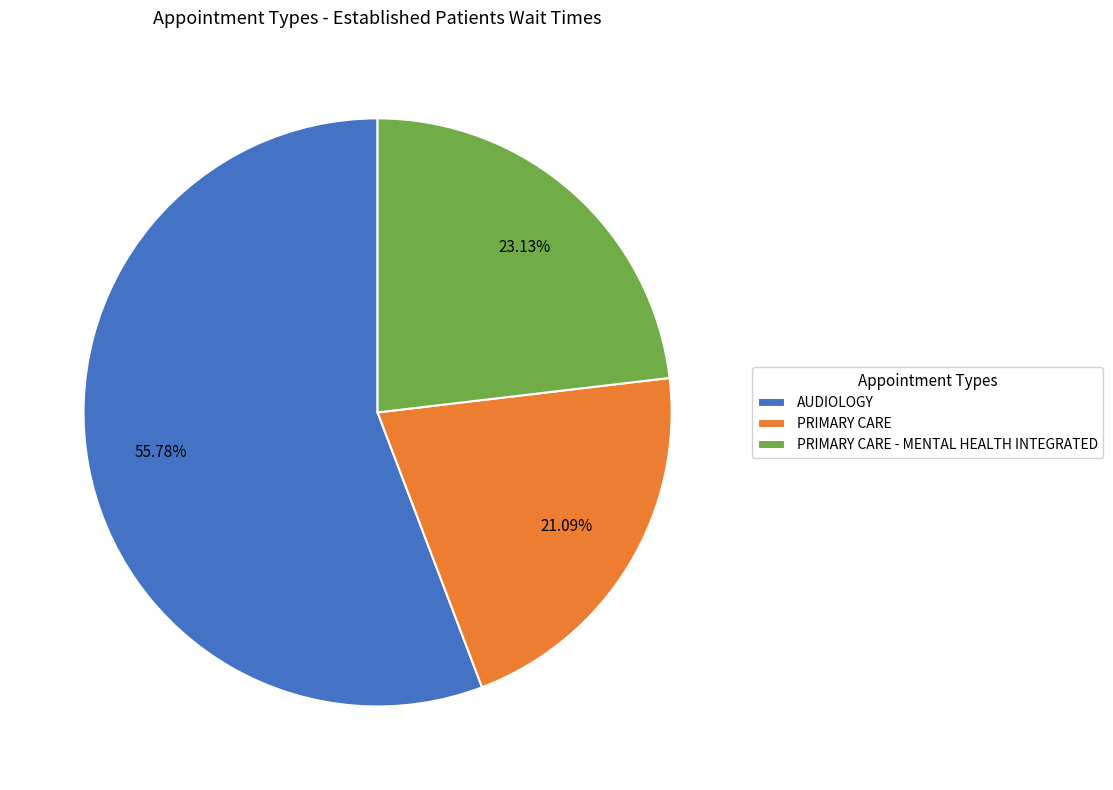

To the nearest percent, what portion does PRIMARY CARE represent?

21%